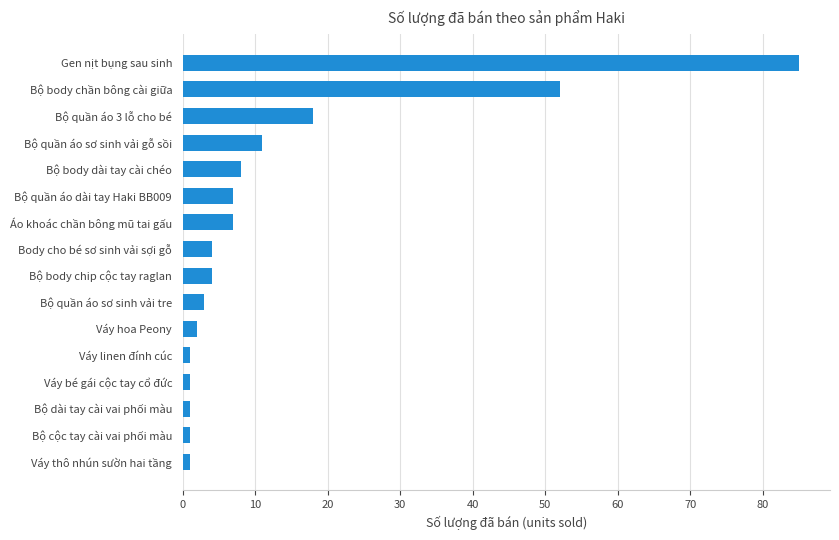

Which label corresponds to the largest value in the chart?

Gen nịt bụng sau sinh